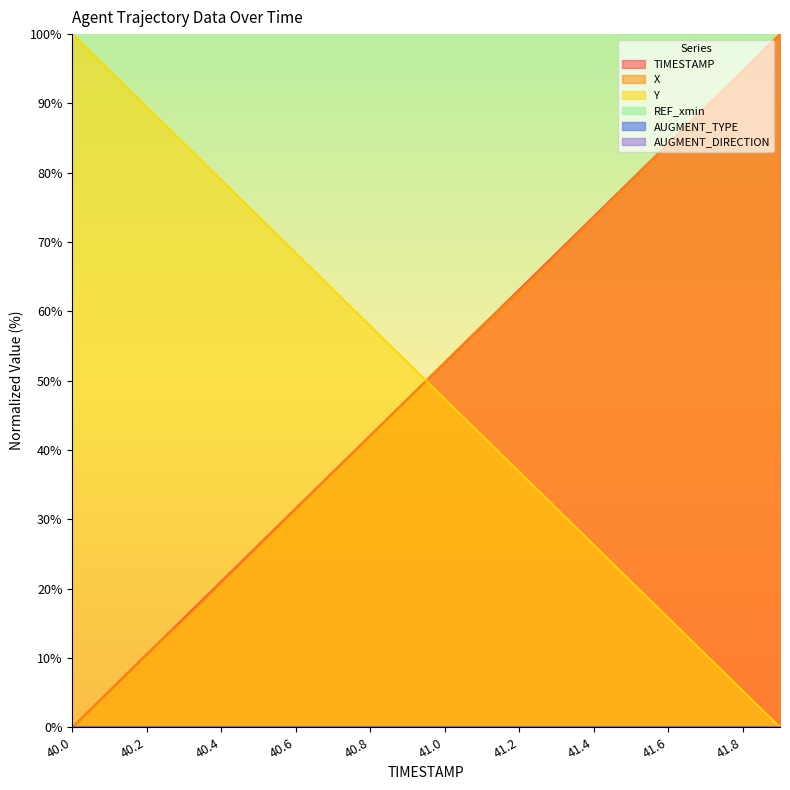

Rank the series at 41.8 from highest to lowest value.

TIMESTAMP, X, Y